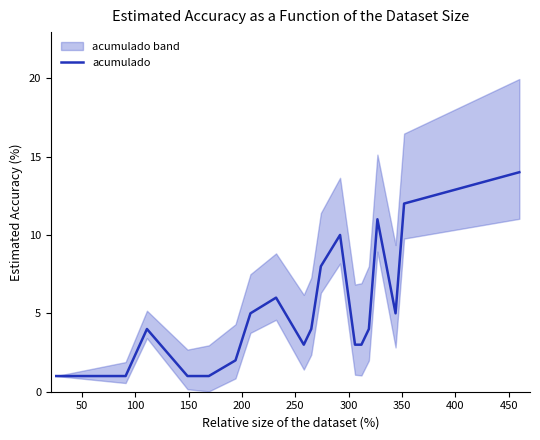

How many lines are shown in the chart?

1